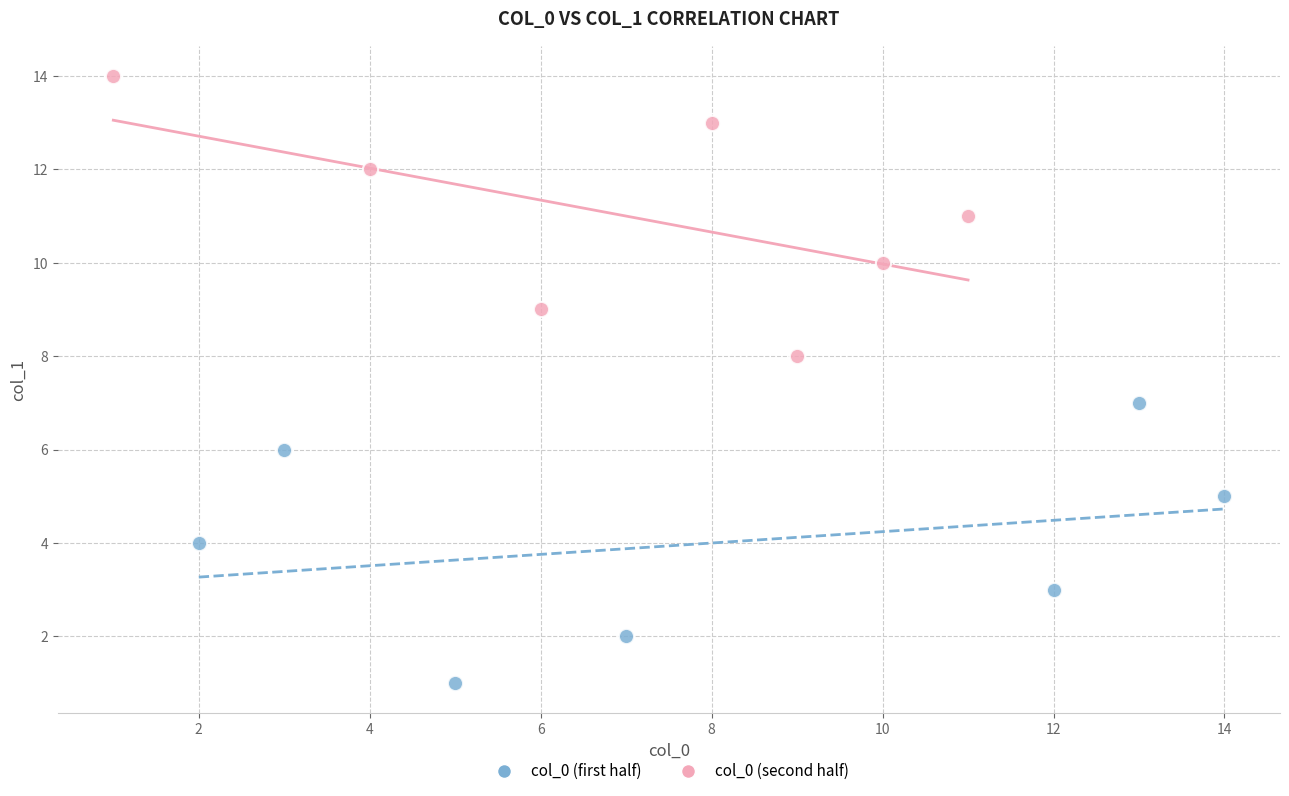

Which series contains the lowest Y value?

col_0 (first half)